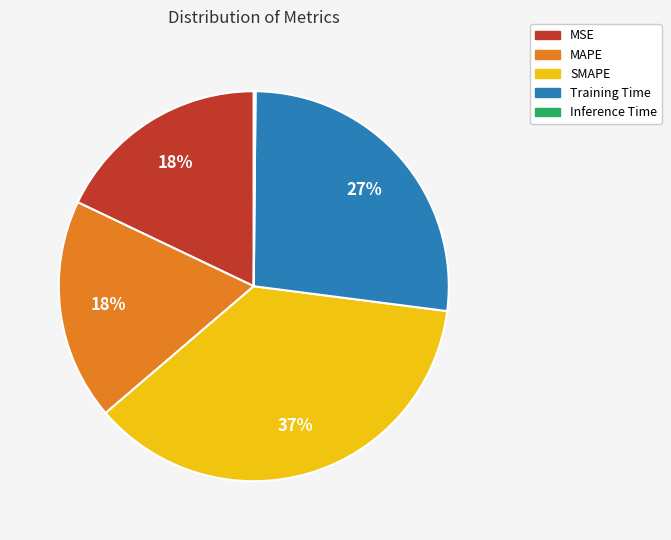

Is it true that MAPE is 18% of the pie?

True